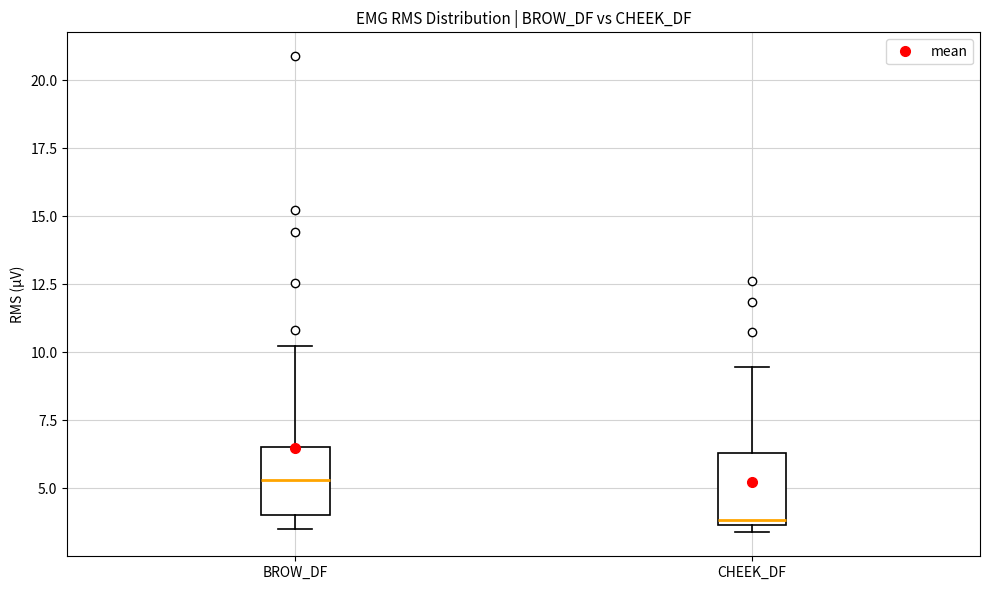

Where does the upper whisker of the box for CHEEK_DF end on the y-axis? The values are not printed on the chart, so give them approximately, as read against the axis.

9.5